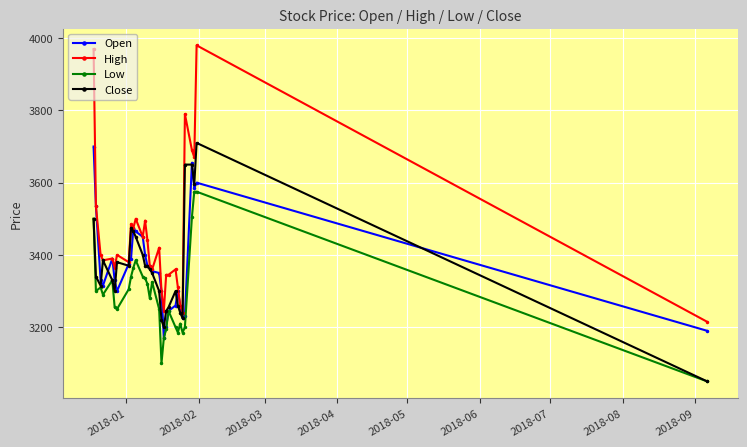

True or false: High has more than 2 points higher than both neighbors.

True